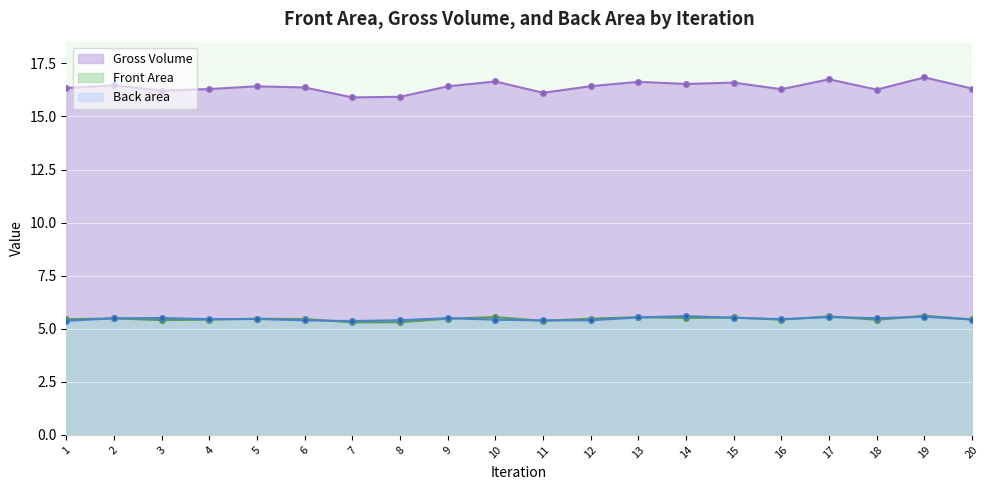

How many times do Back area and Gross Volume cross each other?

12